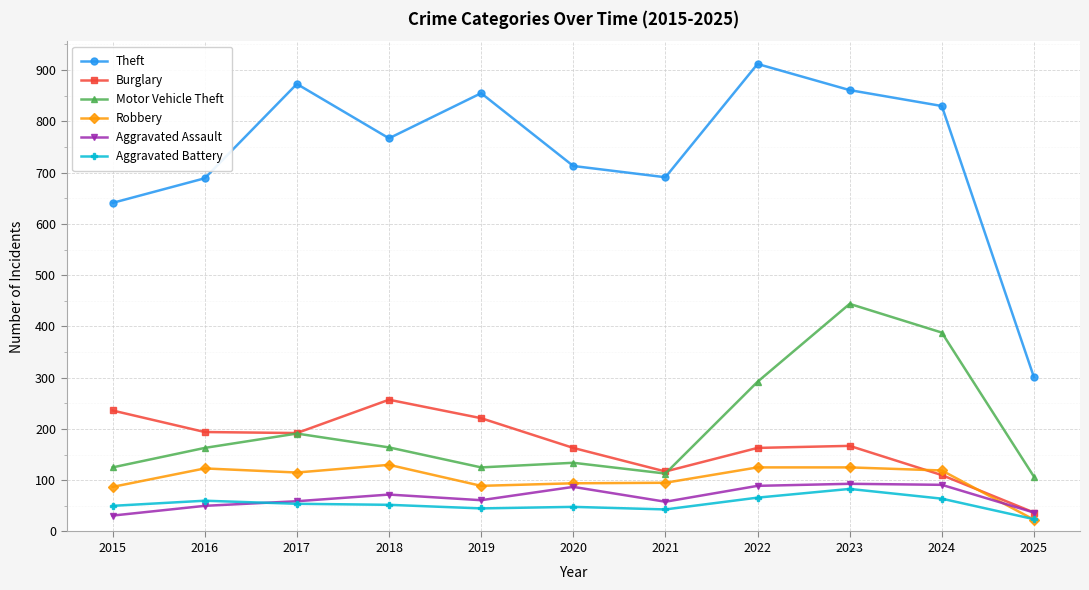

What is the difference between the maximum and minimum values in the Burglary series?

220